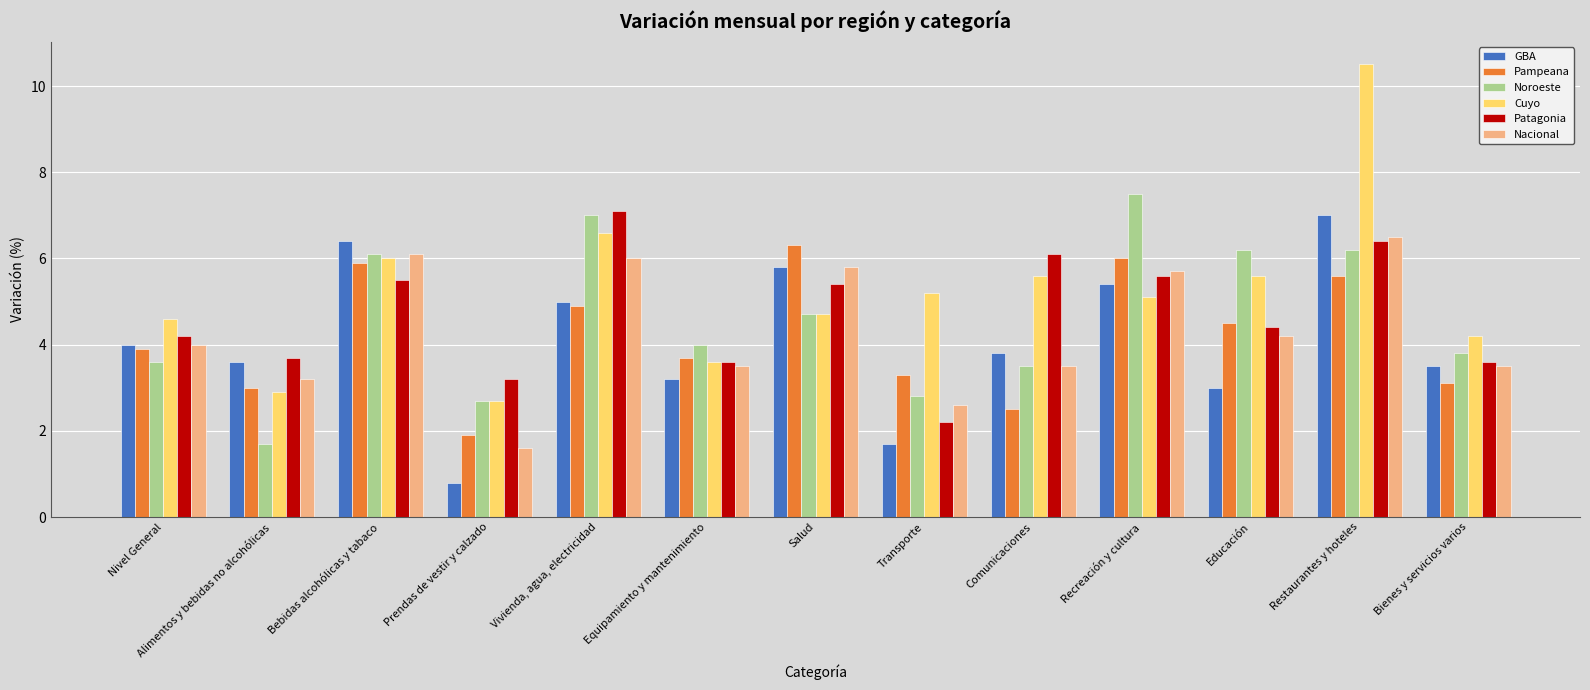

At which category is the sum across all series the highest?

Restaurantes y hoteles